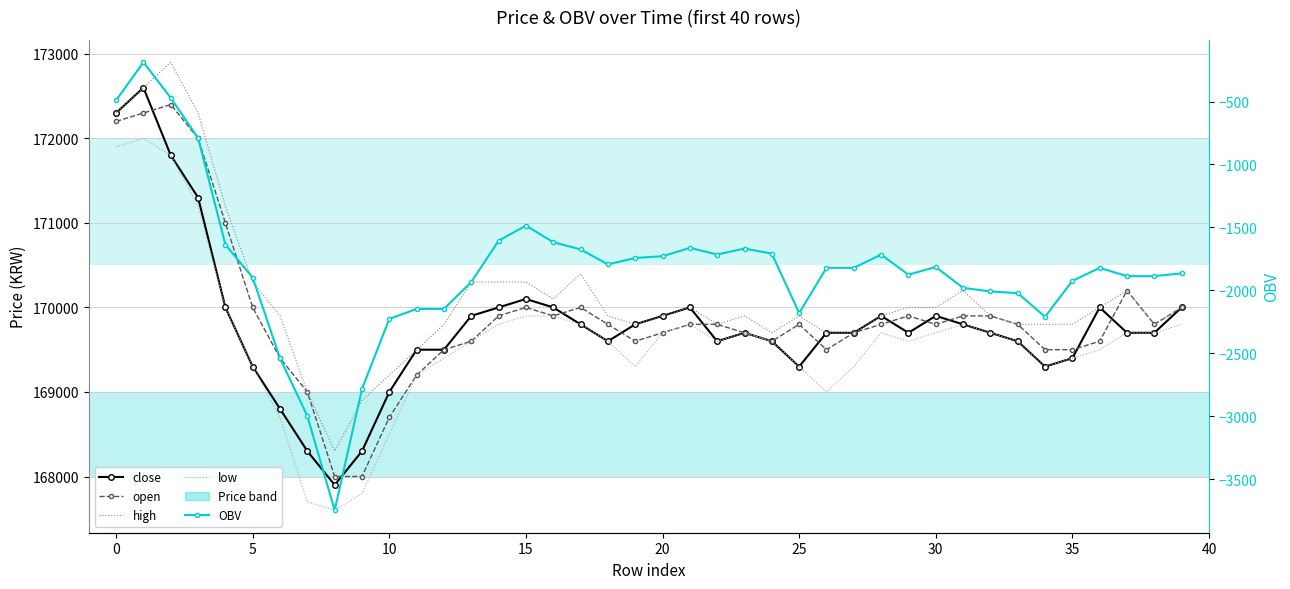

True or false: high and OBV cross at least once.

False